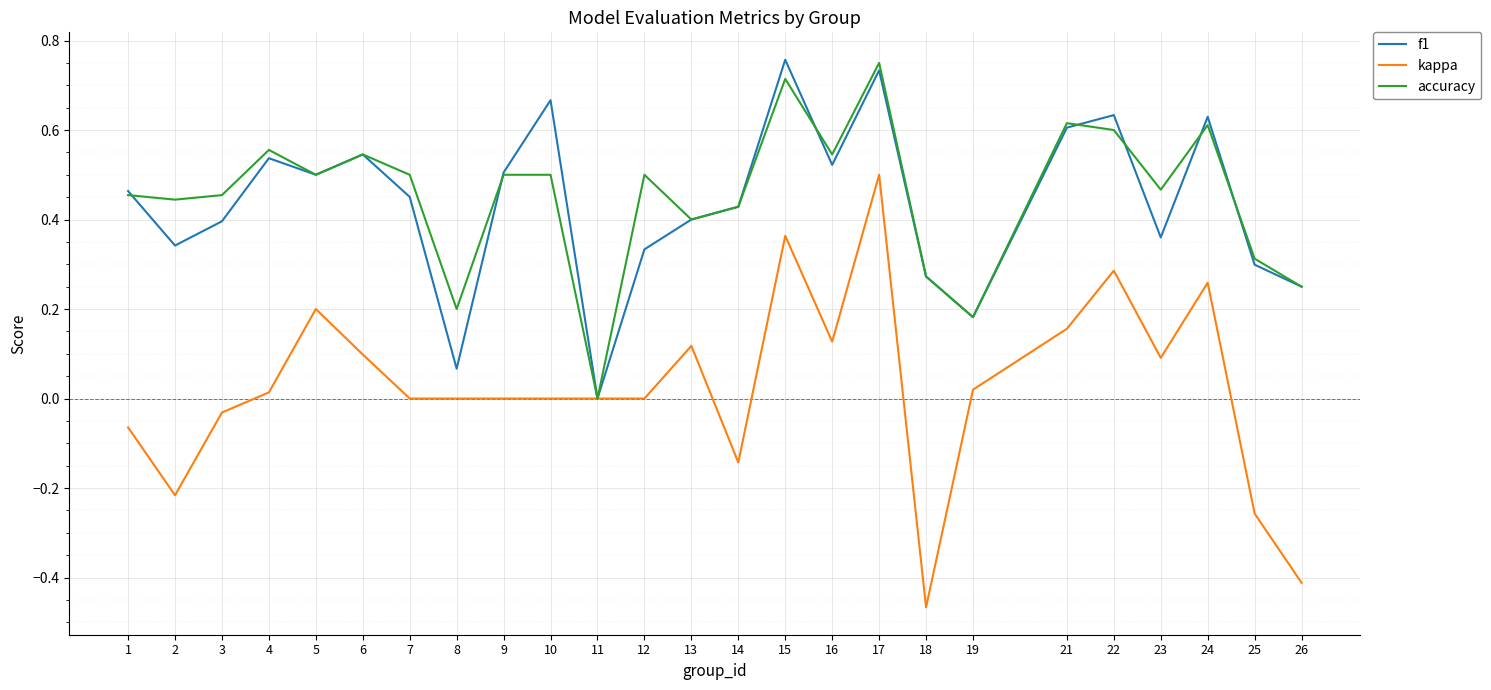

At which category is the sum across all series the highest?

17